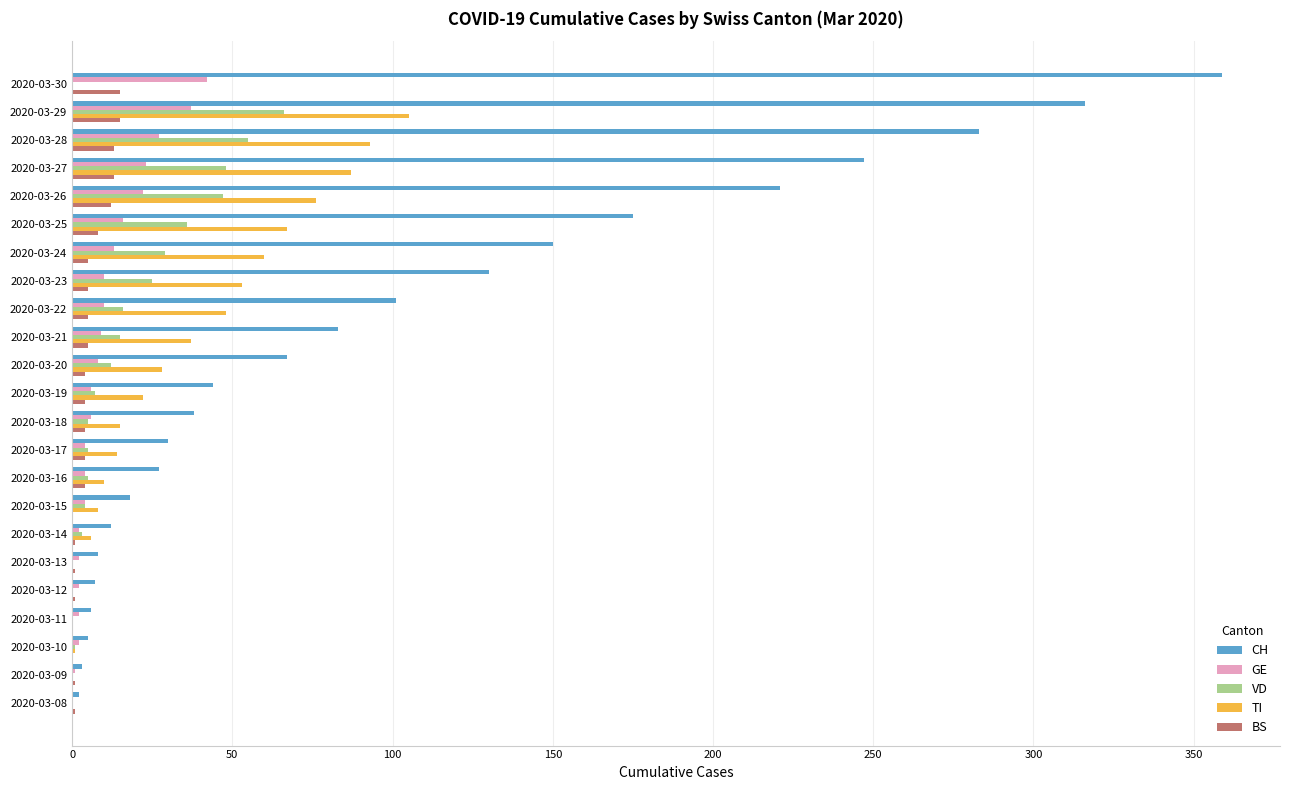

The CH series shows 241 at 2020-03-24. True or false?

False